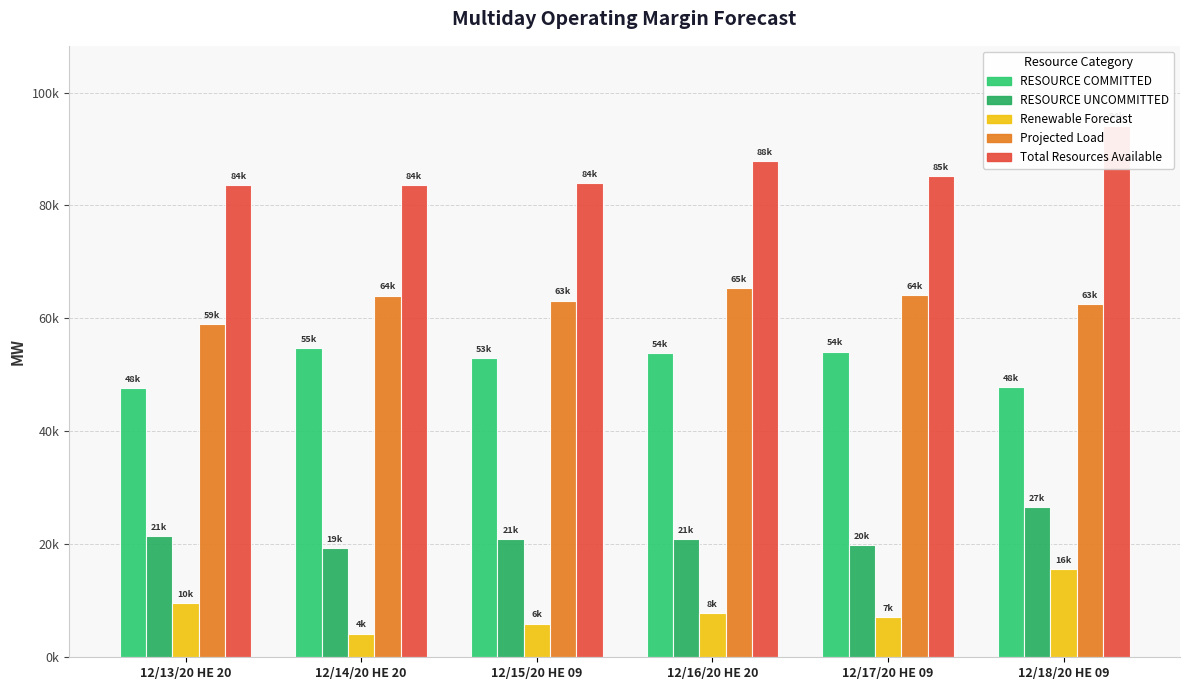

How many categories are shown in the chart?

6